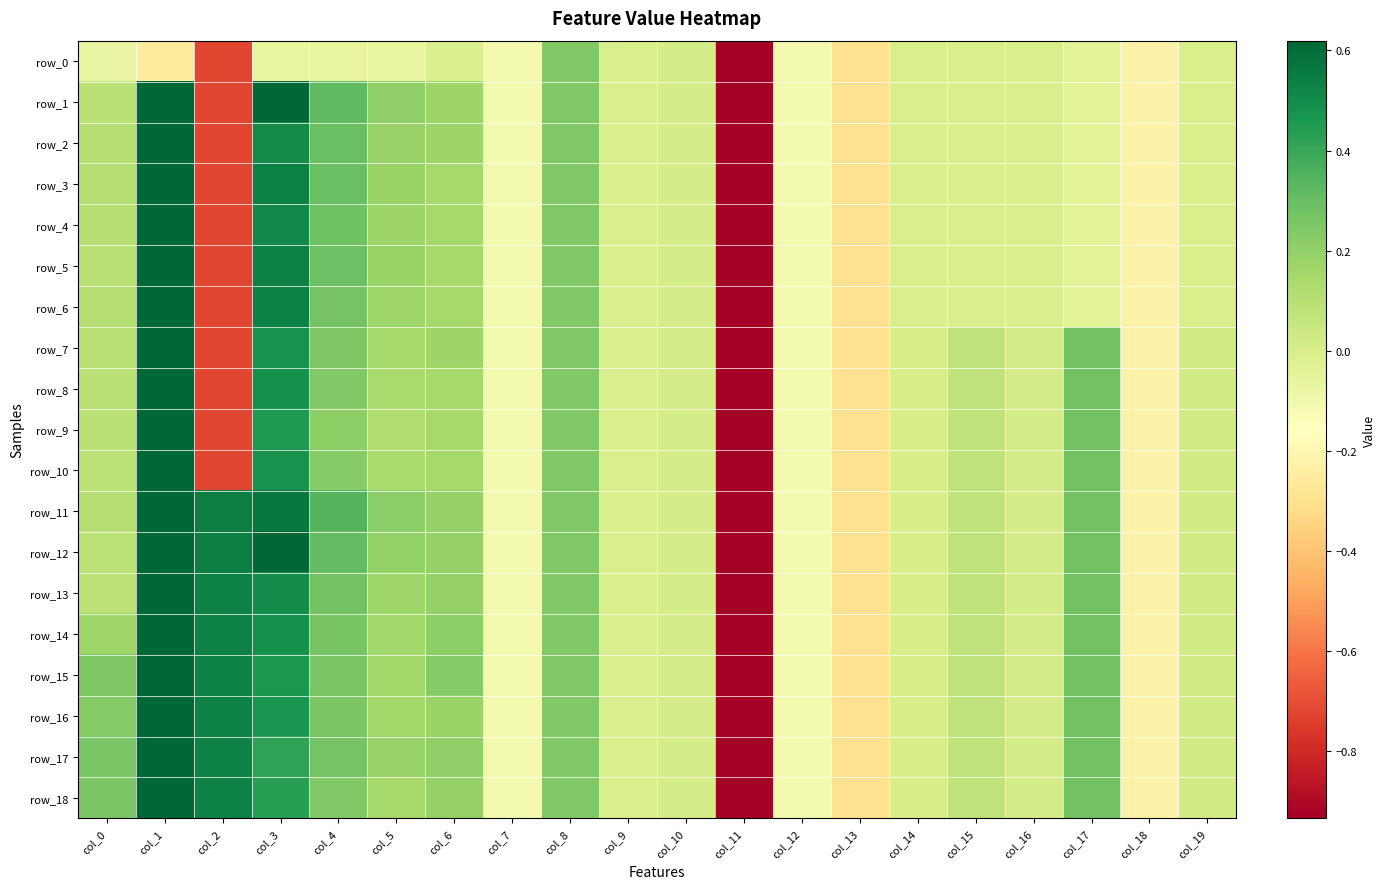

Rank the series by their maximum value, from lowest to highest.

row_0, row_11, row_15, row_9, row_12, row_14, row_16, row_17, row_1, row_7, row_13, row_2, row_8, row_6, row_10, row_18, row_4, row_5, row_3